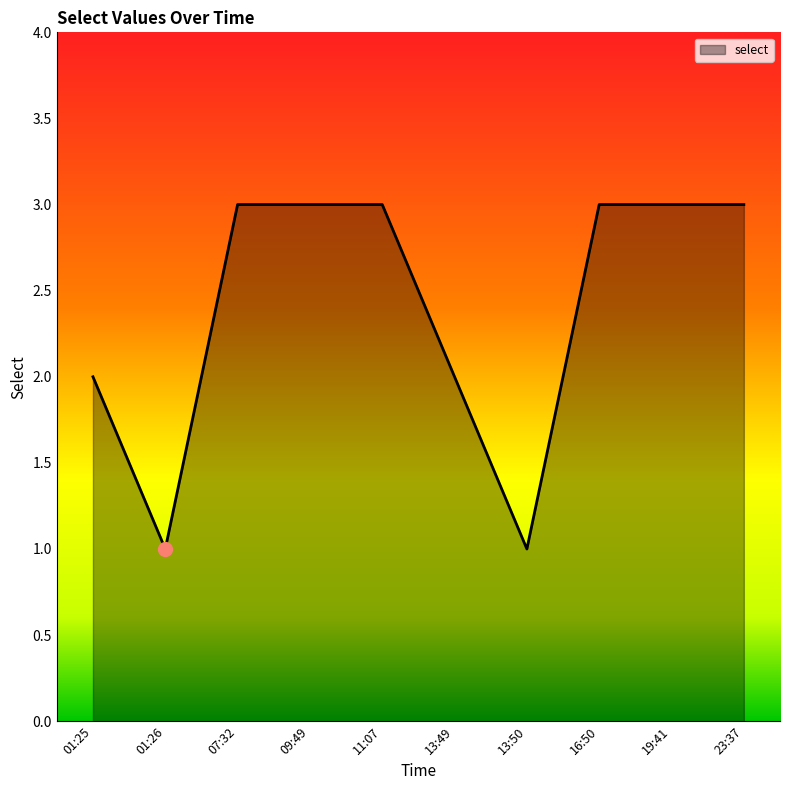

Reading right to left, transcribe all the data shown in this chart.

23:37=3	19:41=3	16:50=3	13:50=1	13:49=2	11:07=3	09:49=3	07:32=3	01:26=1	01:25=2